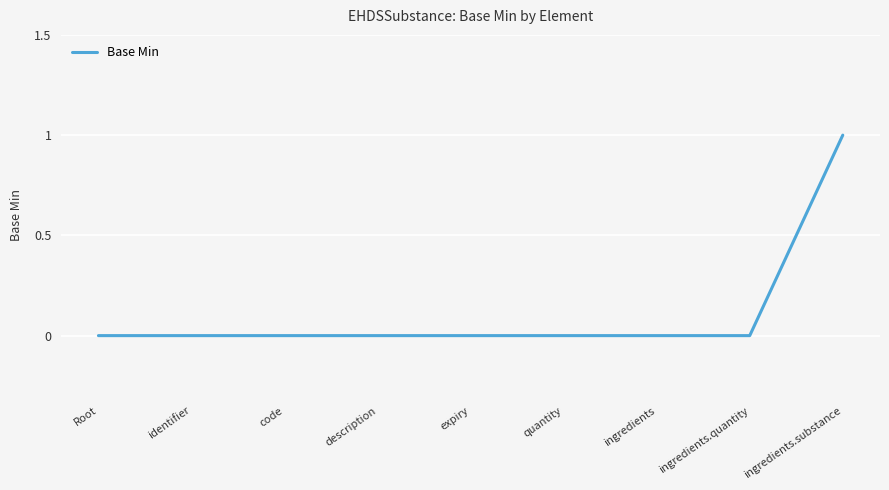

Is this an area chart (filled region under the line)?

No